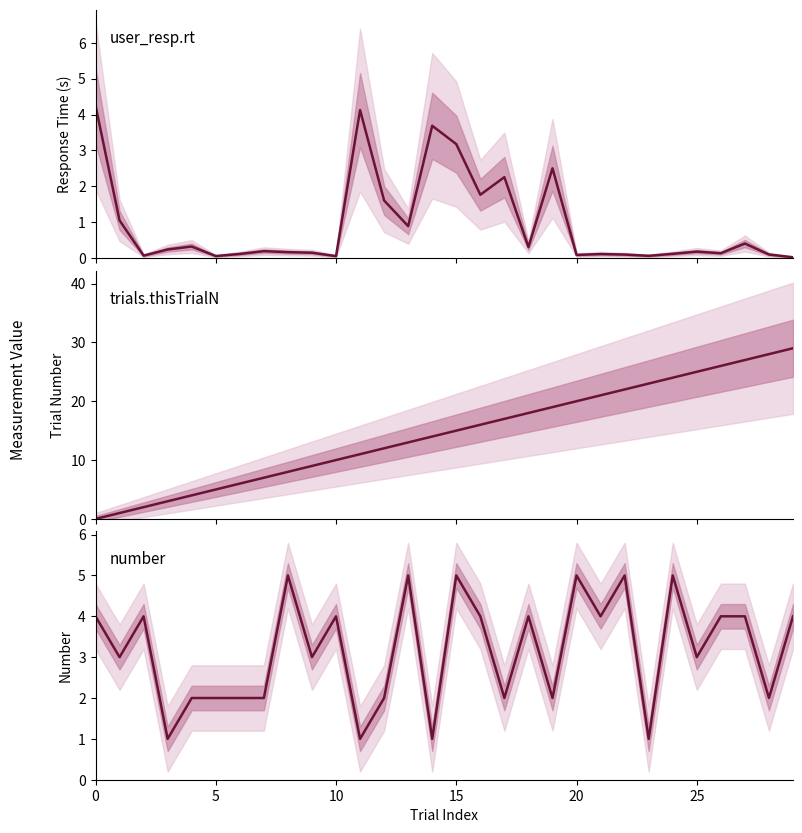

What is the average value of the user_resp.rt series?

0.9